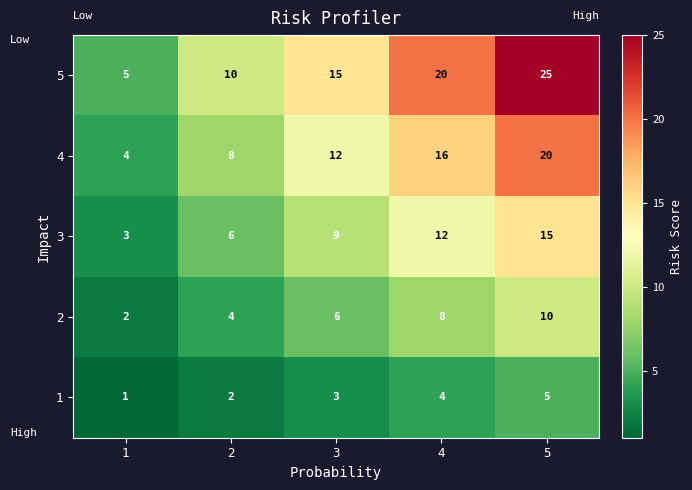

At which category does the chart reach its peak across all series?

5